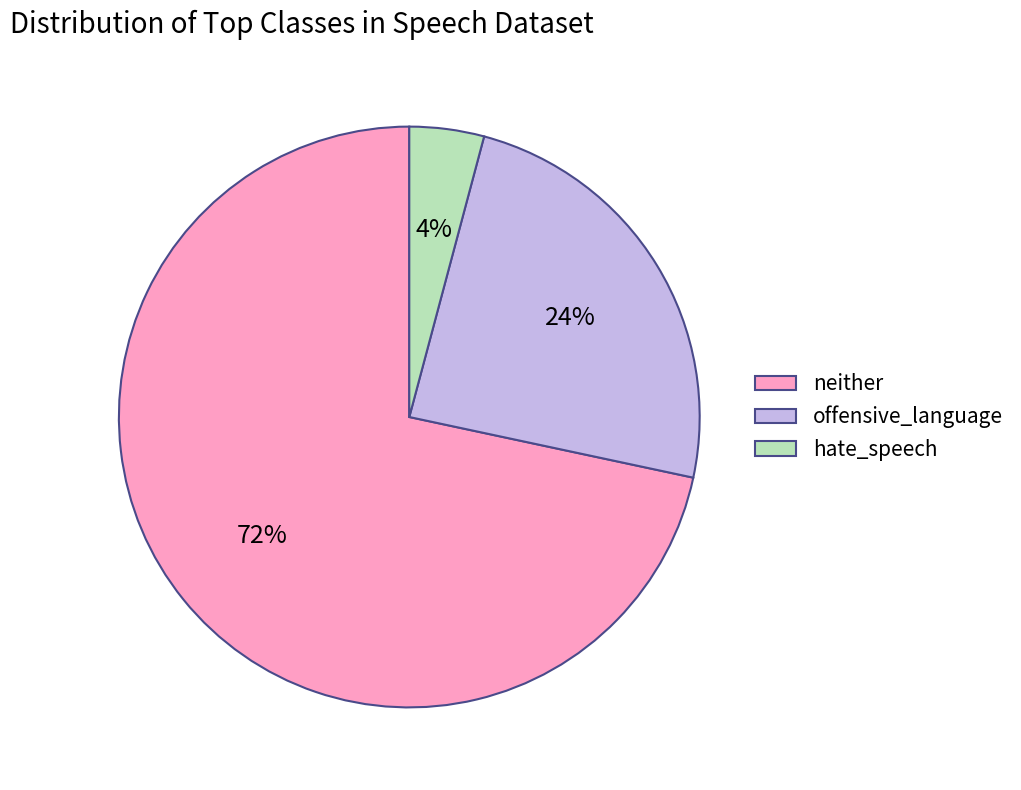

The neither slice represents 32% of the pie. True or false?

False